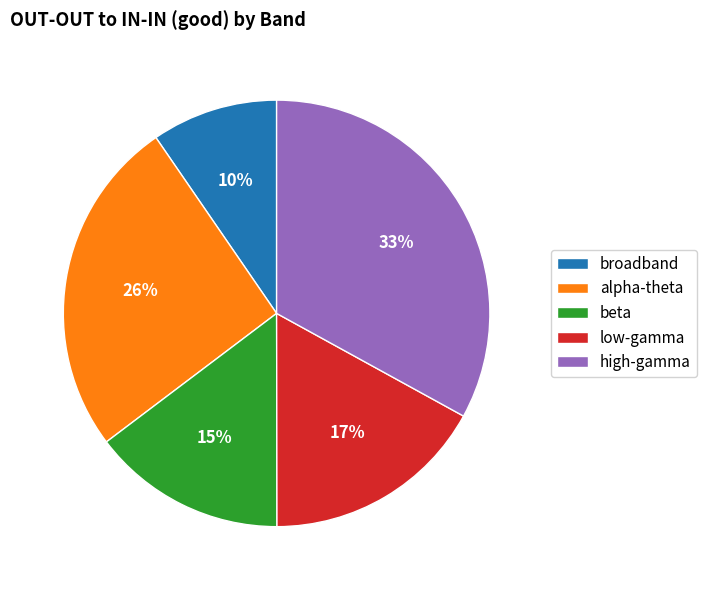

Does low-gamma account for over 50% of the chart?

No